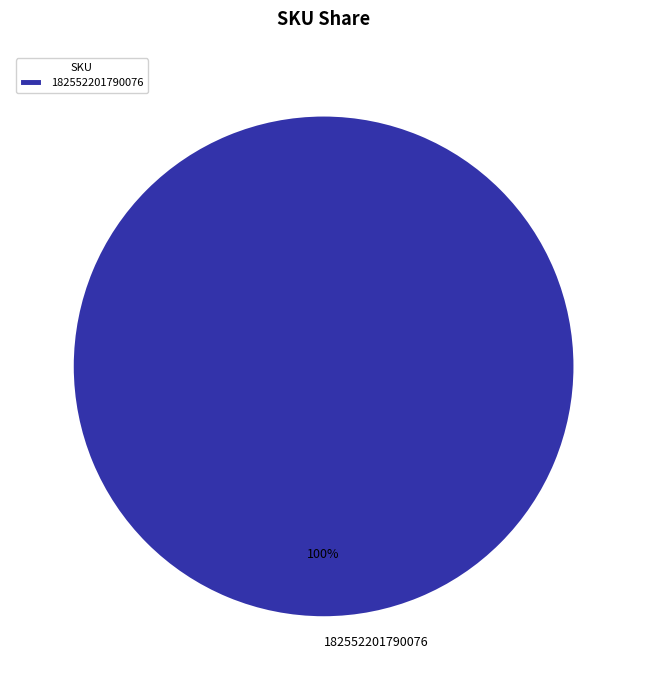

Rank the categories by value from highest to lowest.

182552201790076